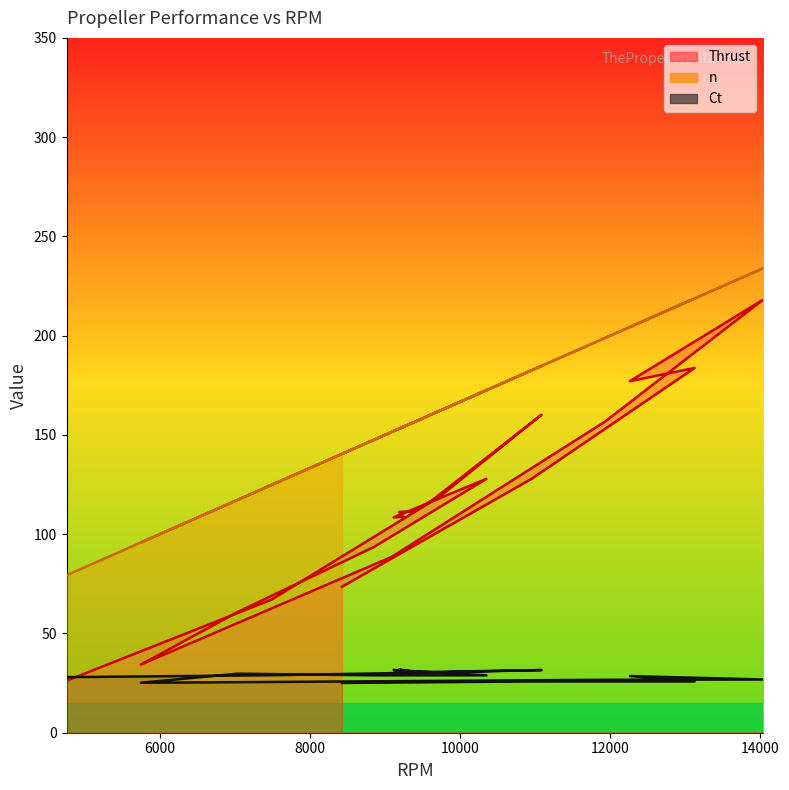

What is the maximum value for Thrust?

218.1